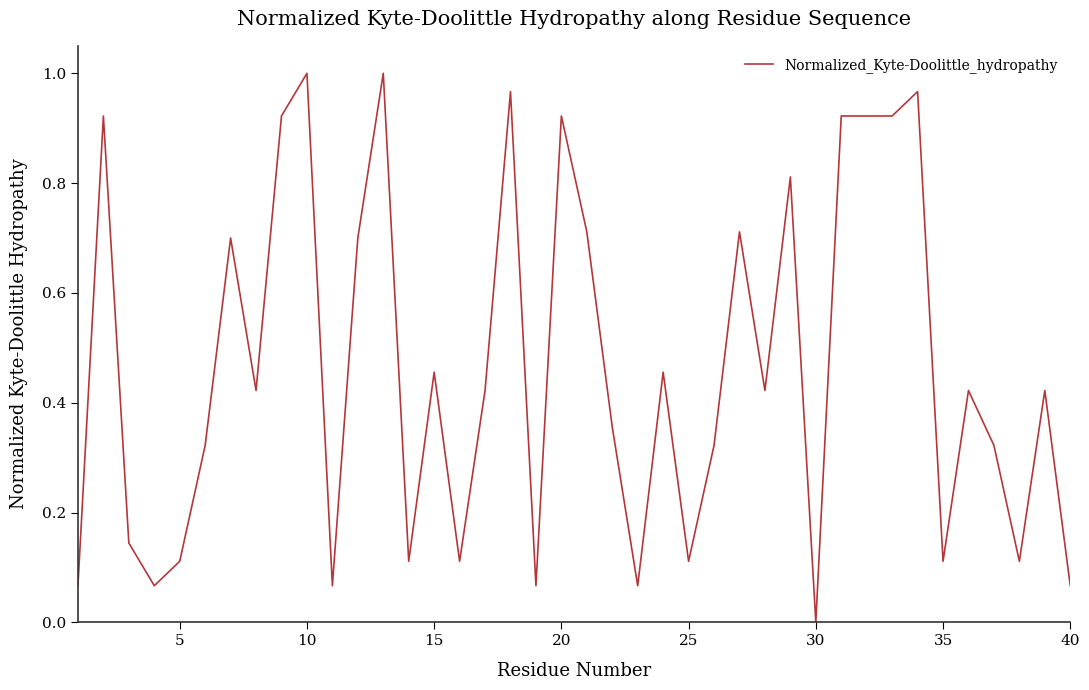

How many lines are shown in the chart?

1